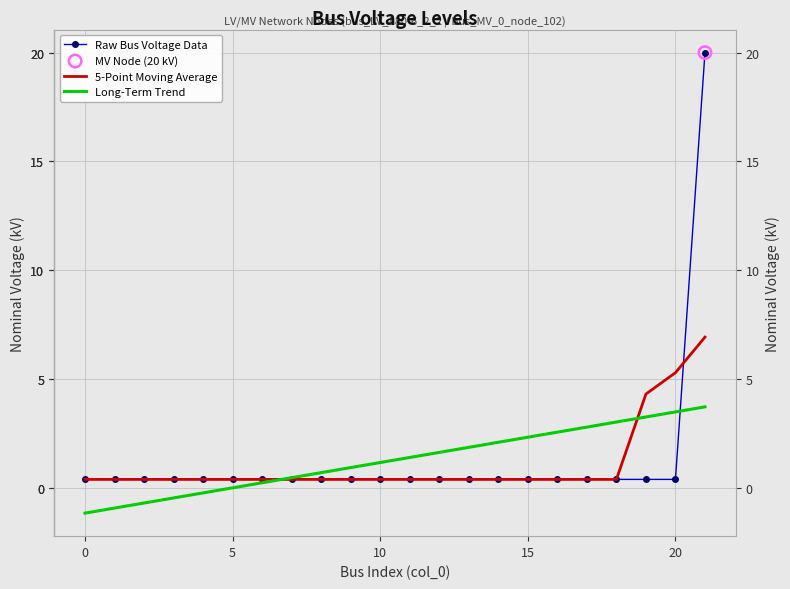

Which series has the widest spread of values?

Raw Bus Voltage Data